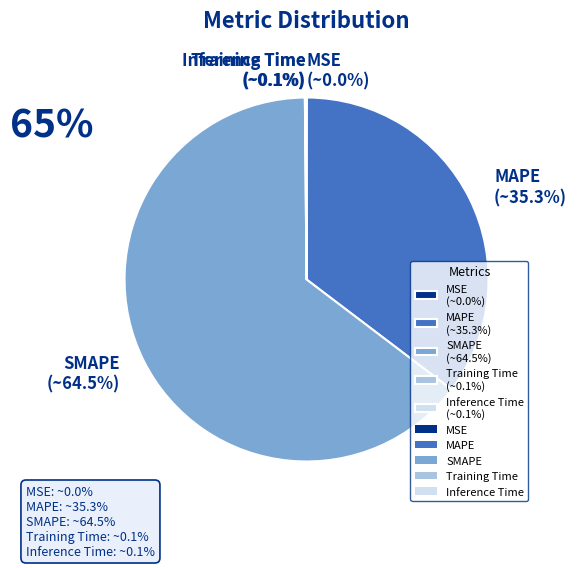

What portion of the pie excludes MAPE (~35.3%)?

64.7%